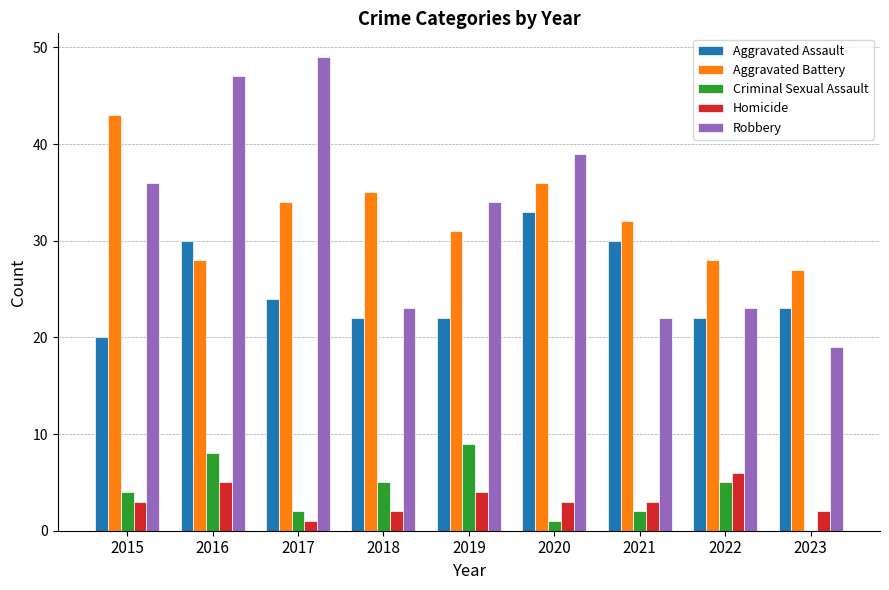

The value of Aggravated Assault at 2015 is 20. True or false?

True